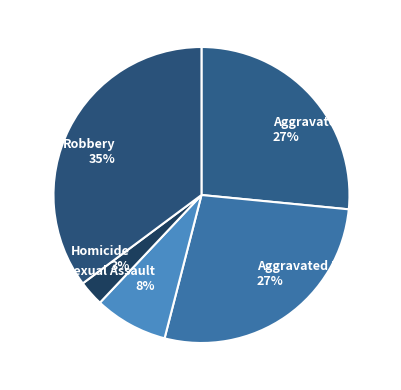

What percentage is the Aggravated Battery slice, to the nearest percent?

27%